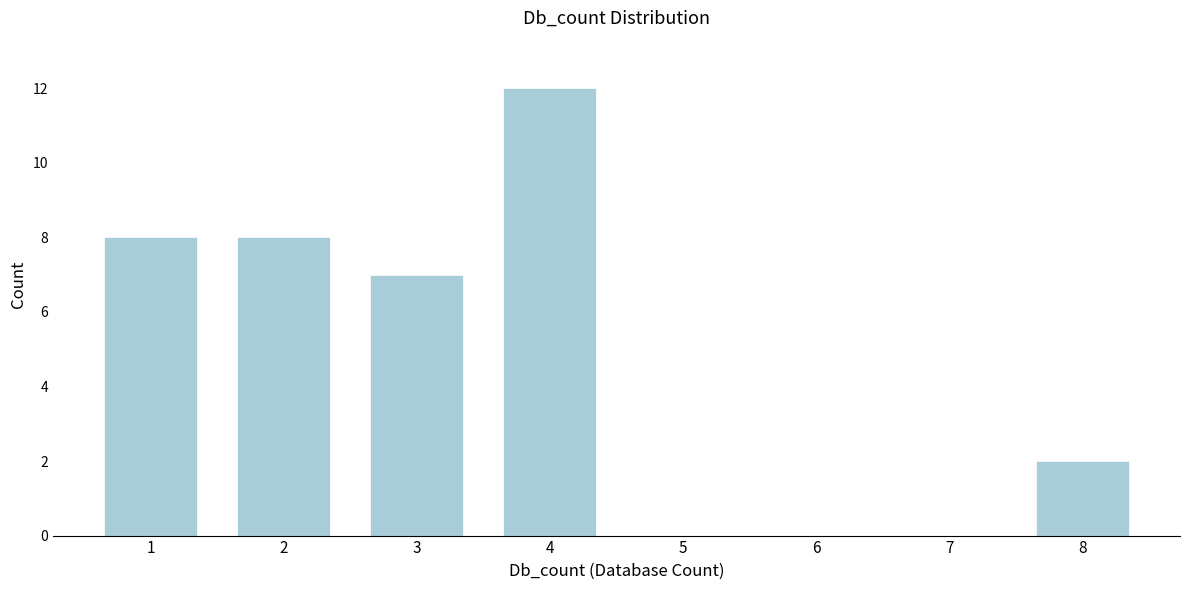

Reading left to right, list all the values displayed in this chart.

1=8	2=8	3=7	4=12	5=0	6=0	7=0	8=2